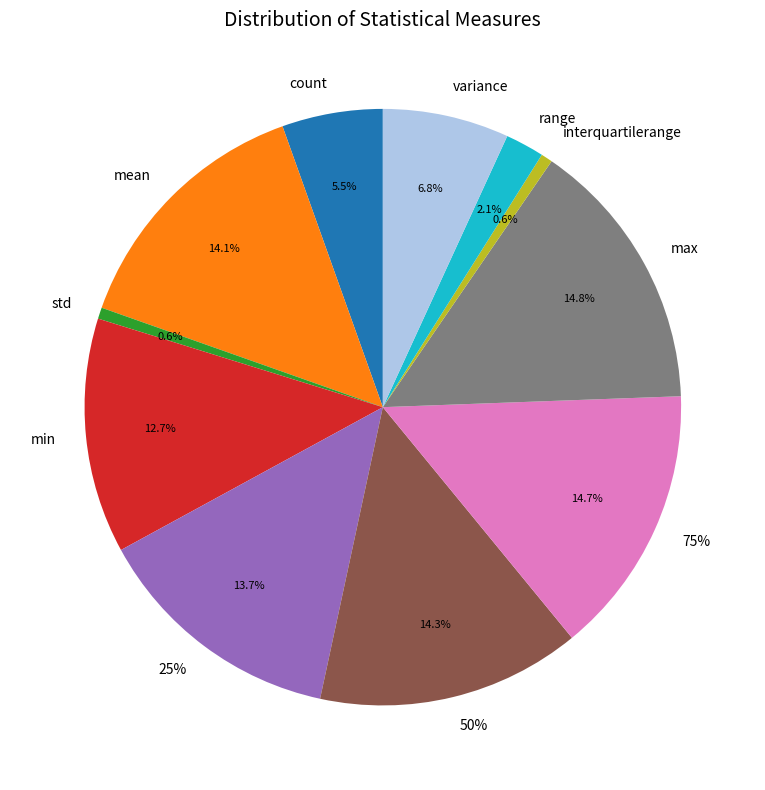

To the nearest percent, what is the difference between the largest and smallest slice percentages?

14%